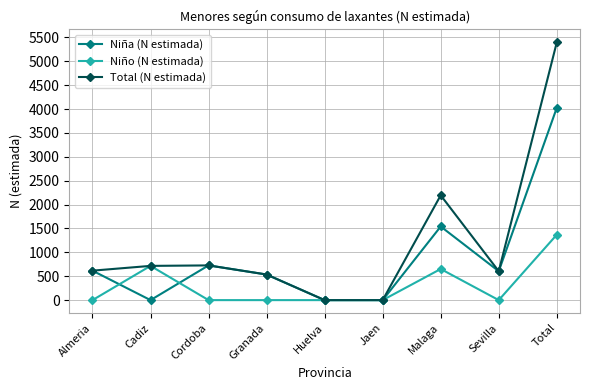

Rank the series by their average value, from lowest to highest.

Niño (N estimada), Niña (N estimada), Total (N estimada)